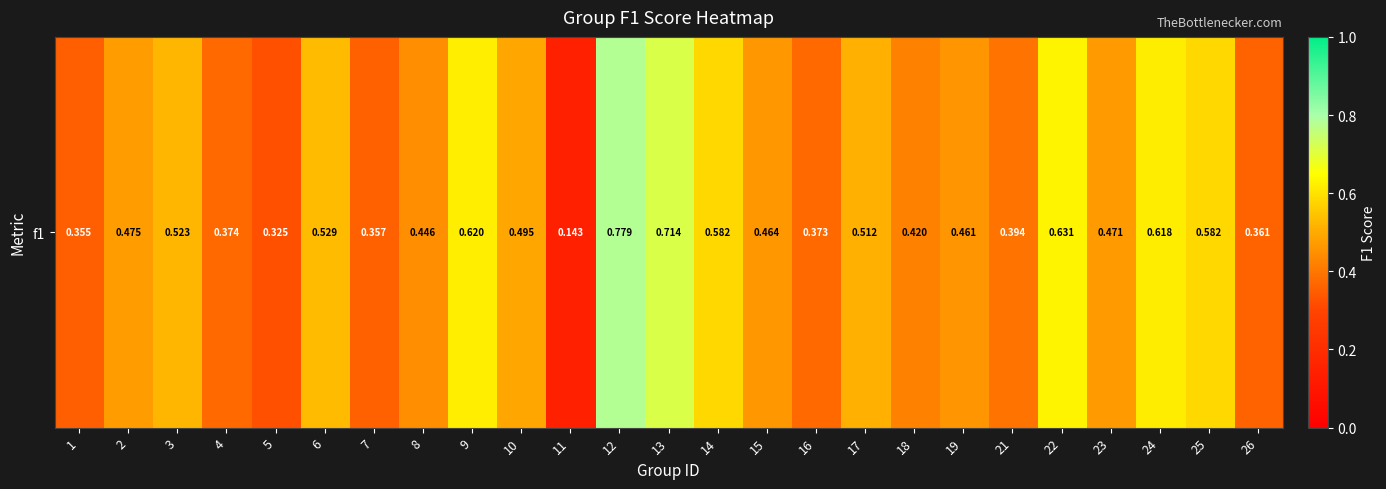

The value at 1 is 0.2. True or false?

False